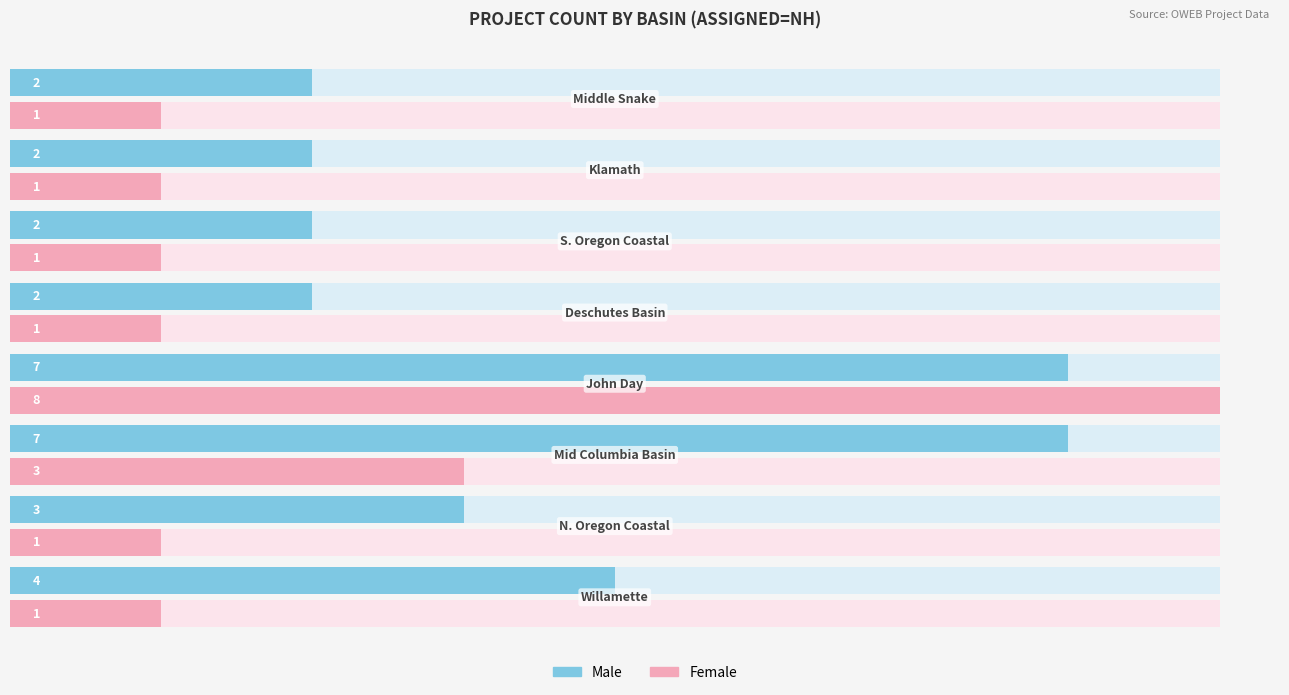

At how many categories does at least one series exceed 7?

1